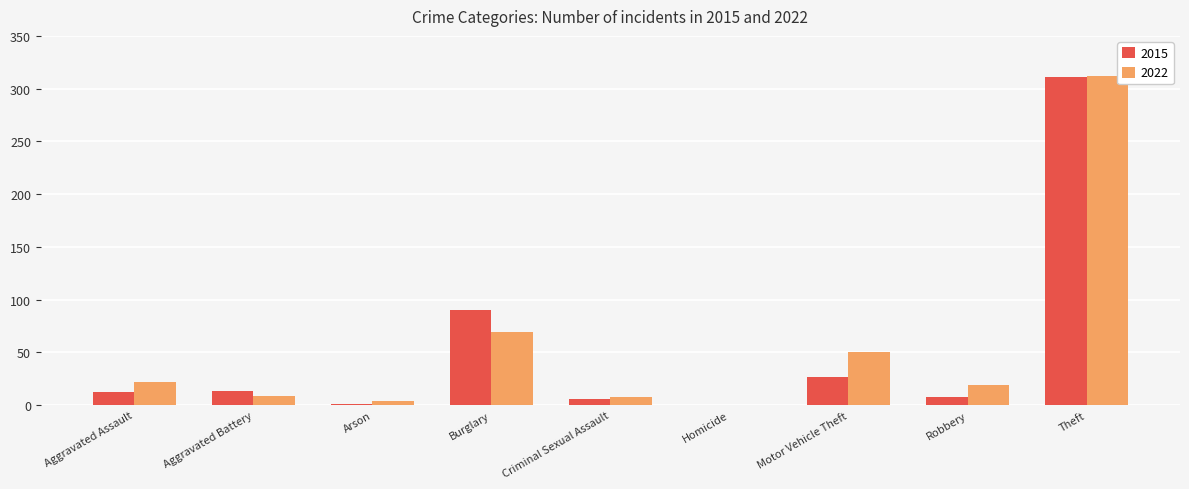

What is the maximum value for 2022?

312